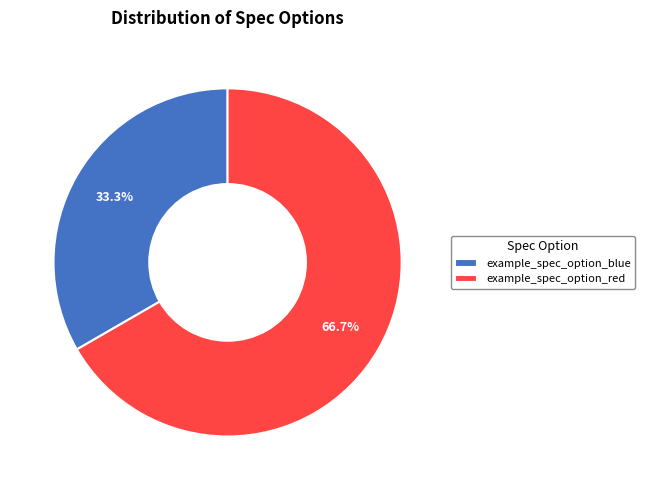

Does example_spec_option_blue account for over 50% of the chart?

No